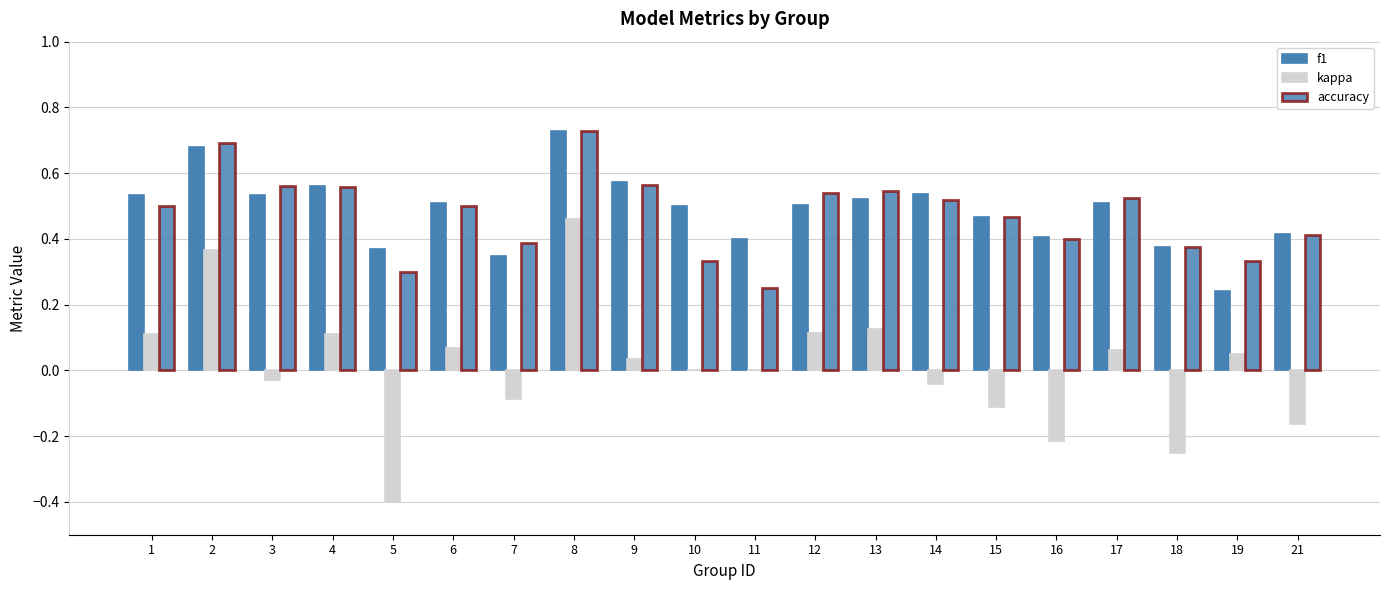

How many distinct data groups are displayed?

3